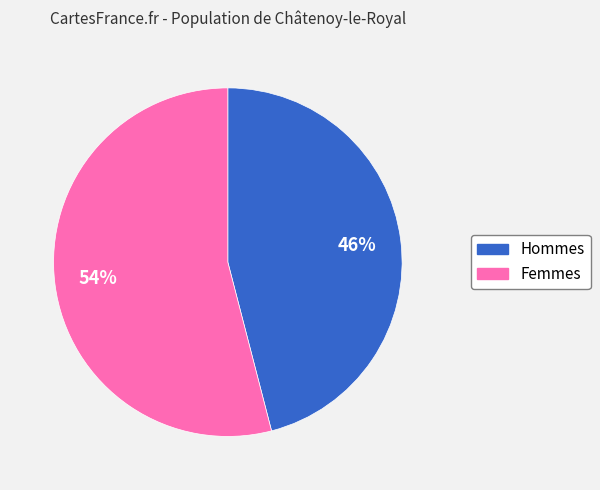

How many segments does this pie chart have?

2